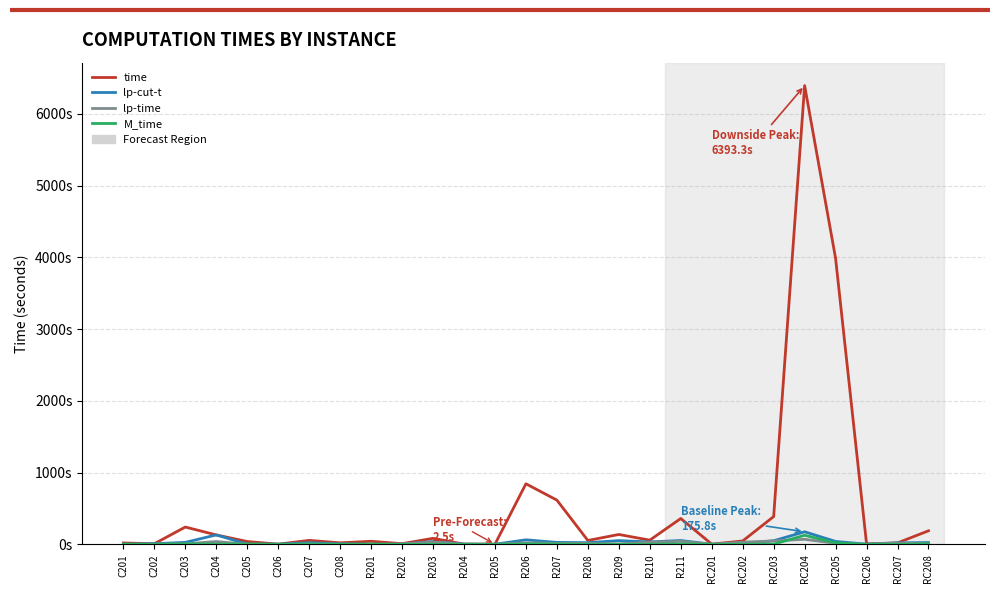

Is this an area chart (filled region under the line)?

No